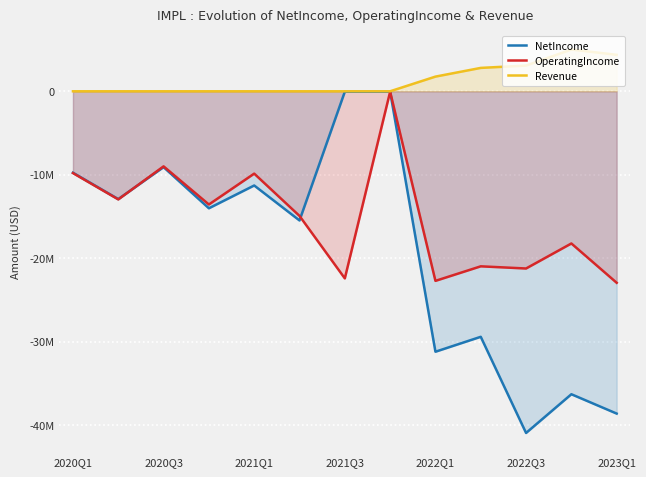

How many categories are shown in the chart?

13